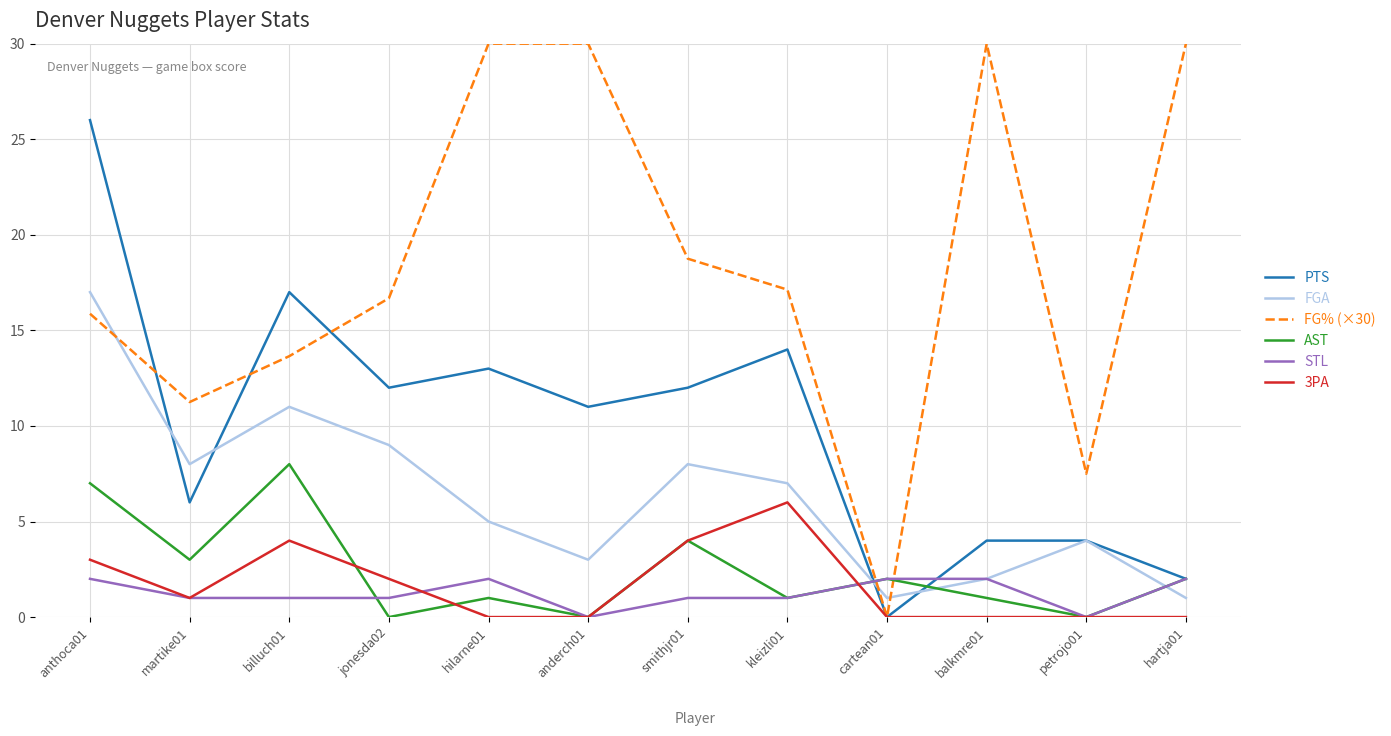

How many distinct data groups are displayed?

6